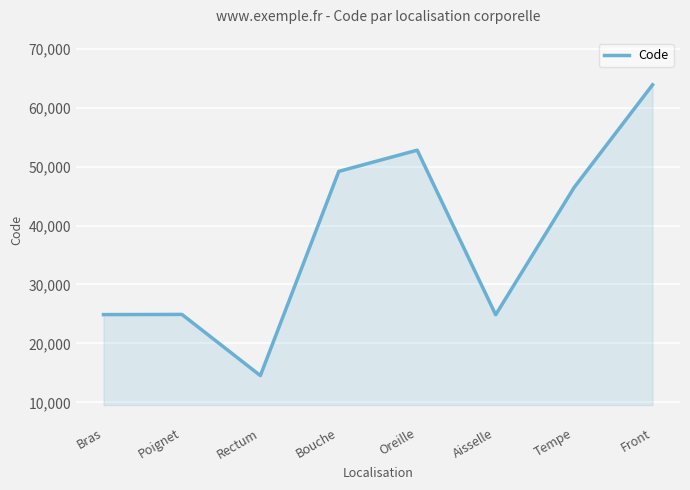

Which has a higher value, Rectum or Oreille?

Oreille